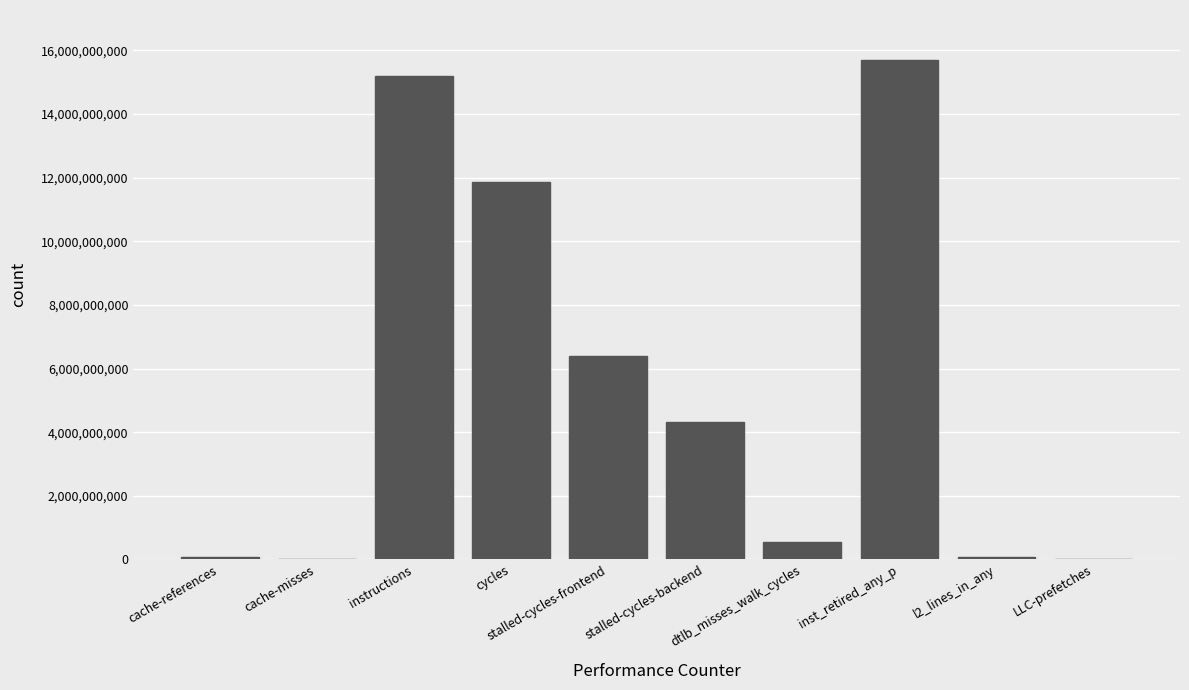

Which category has the highest value across all series?

inst_retired_any_p